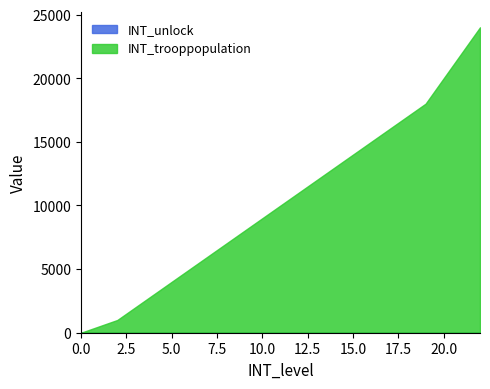

What is the greatest value displayed?

24000